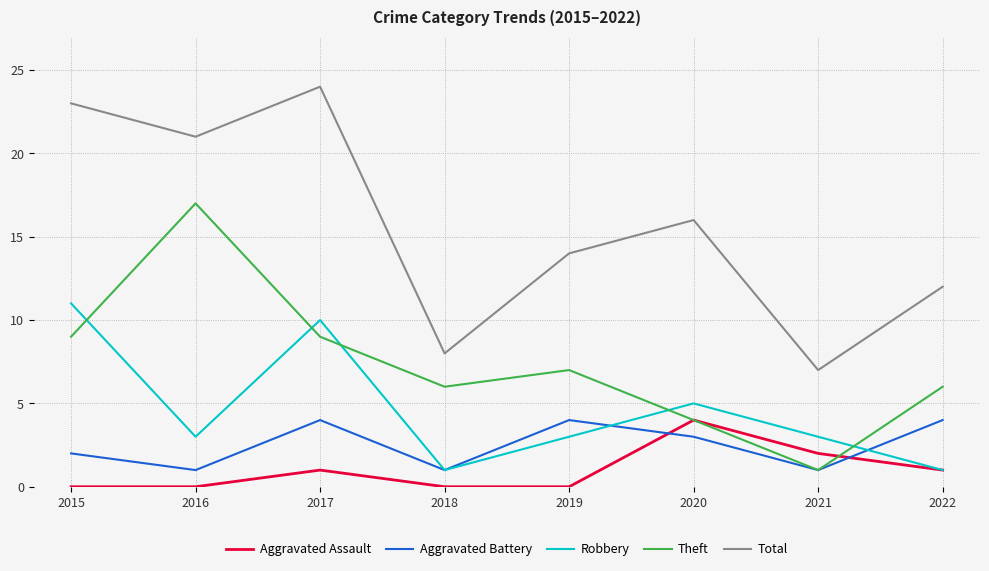

Reading right to left, transcribe all the data shown in this chart.

Aggravated Assault: 1	2	4	0	0	1	0	0
Aggravated Battery: 4	1	3	4	1	4	1	2
Robbery: 1	3	5	3	1	10	3	11
Theft: 6	1	4	7	6	9	17	9
Total: 12	7	16	14	8	24	21	23